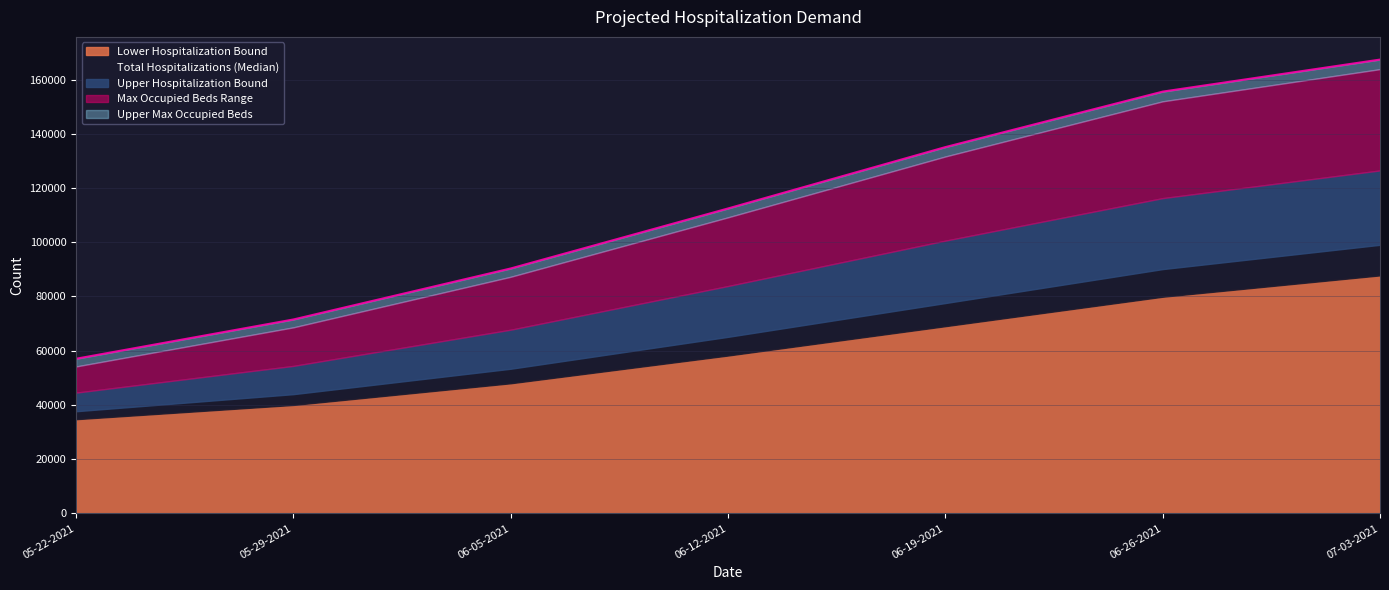

What is the label of the 5th point from the right?

06-05-2021